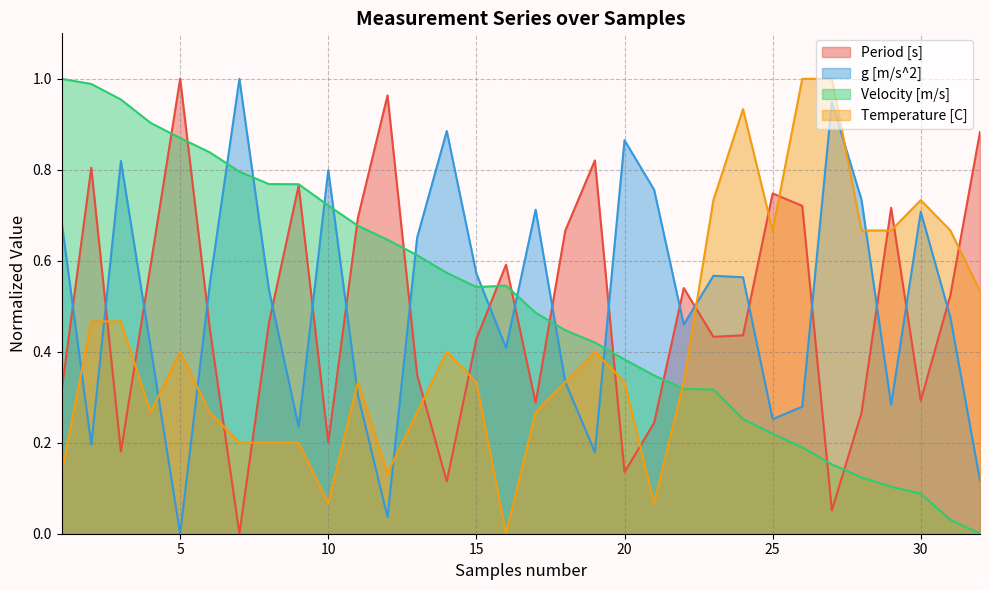

Rank the series by their maximum value, from highest to lowest.

Period [s], g [m/s^2], Velocity [m/s], Temperature [C]